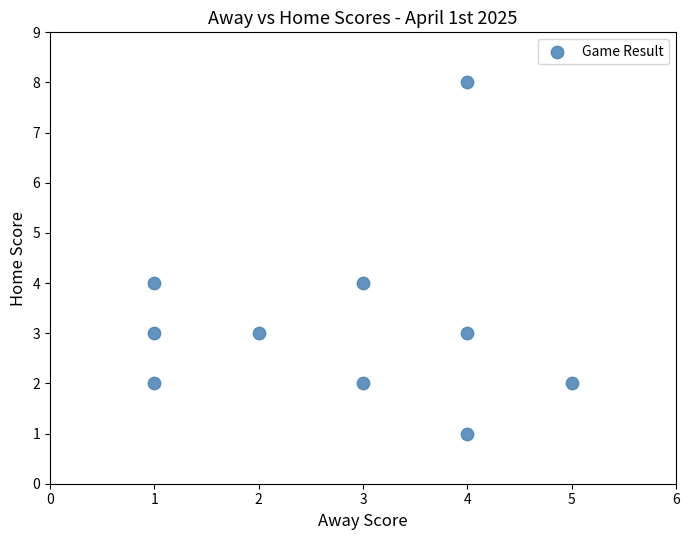

What is the range of Y values (max minus min)?

7